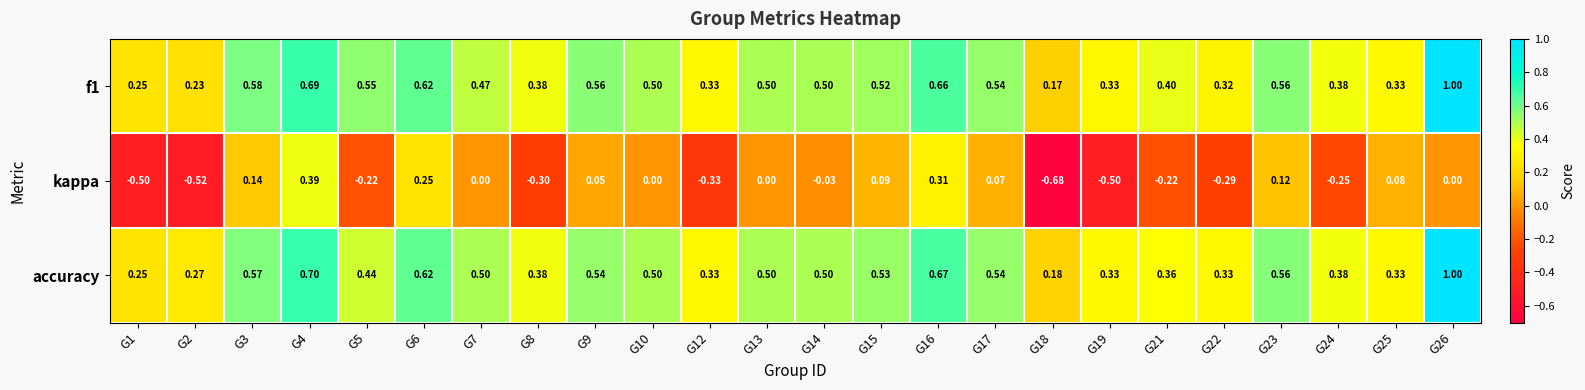

Between G2 and G8, which series saw the biggest shift?

kappa